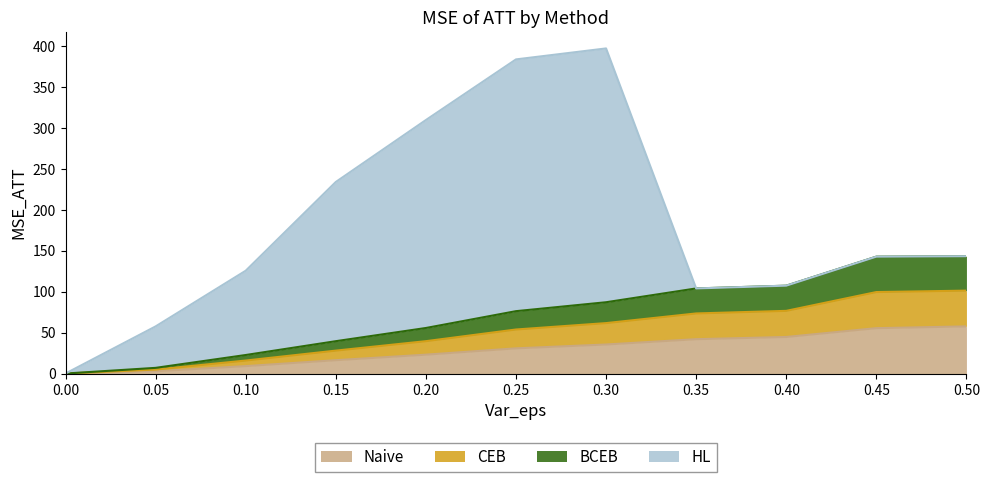

True or false: BCEB and Naive cross at least once.

False